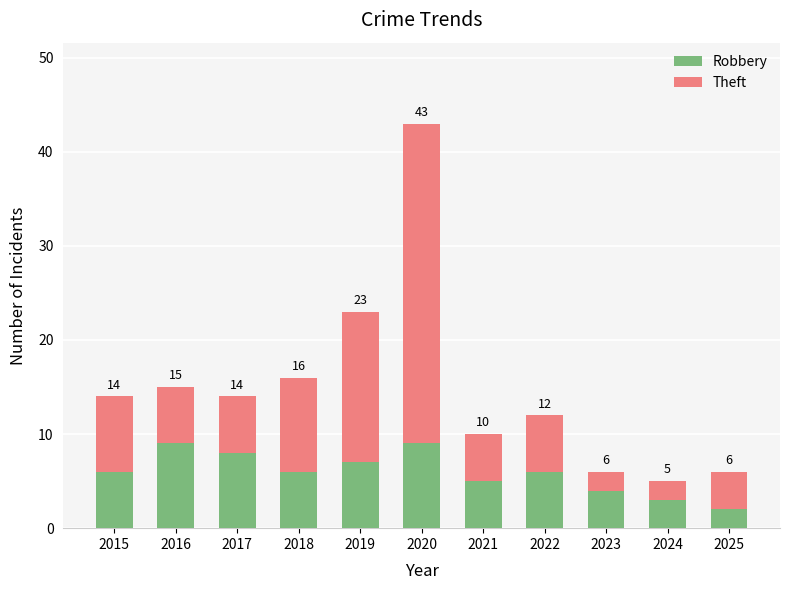

What is the difference between the maximum and minimum values in the Theft series?

32